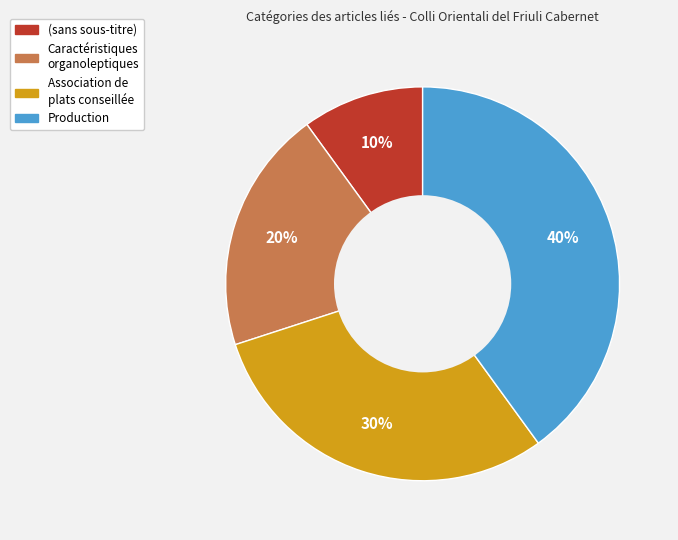

To the nearest percent, what is the difference between the largest and smallest slice percentages?

30%